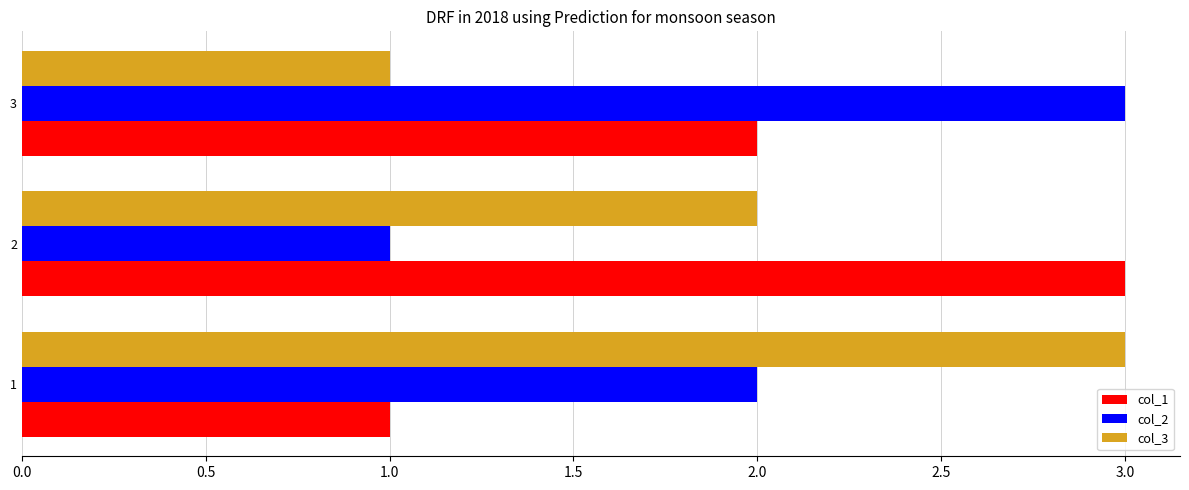

List the labels in order of col_2 value, smallest first.

2, 1, 3